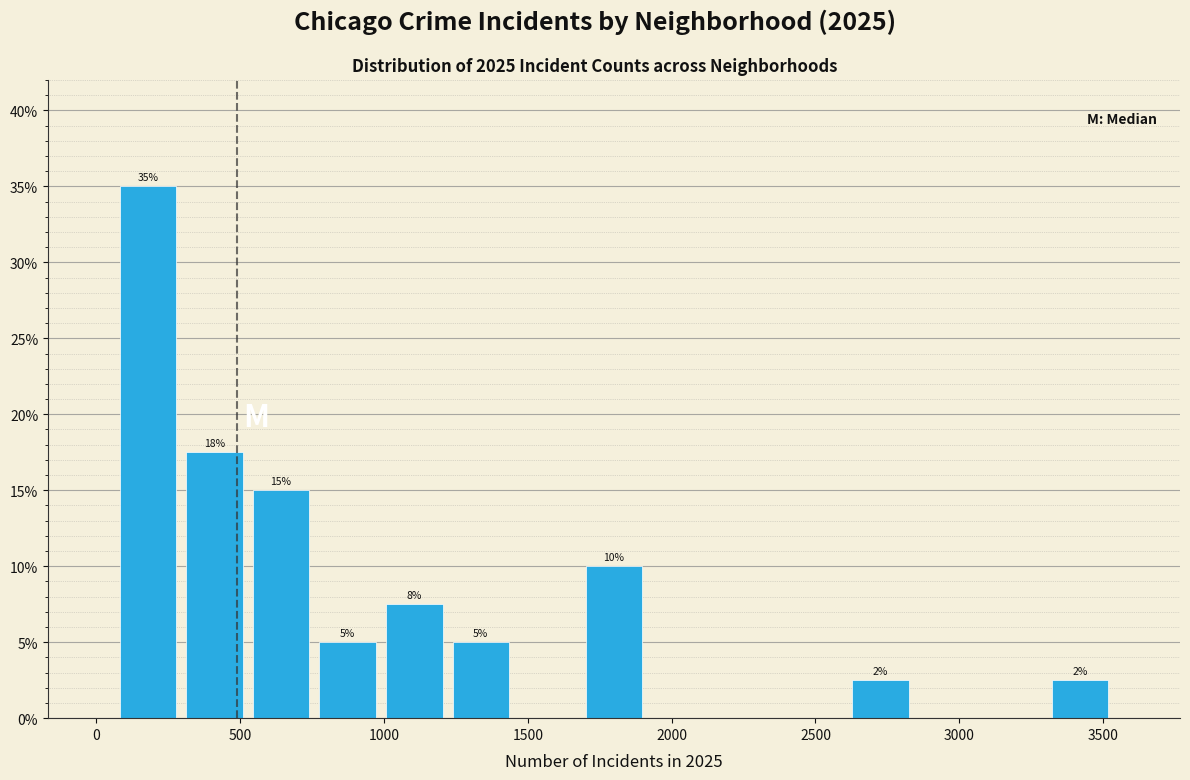

Which range on the x-axis has the tallest bar?

50 to 300